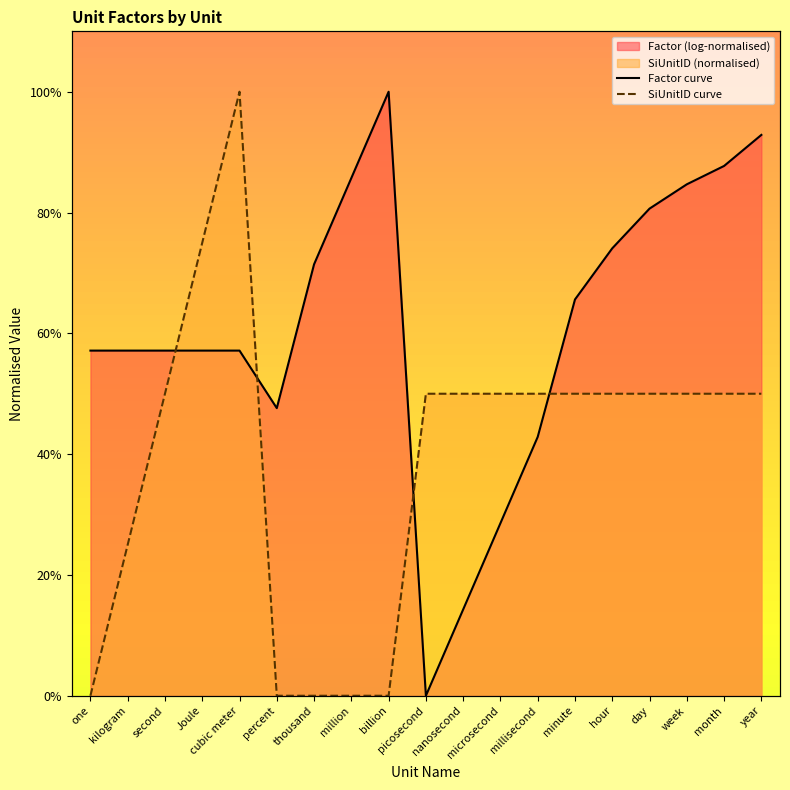

At how many categories does at least one series exceed 0?

19